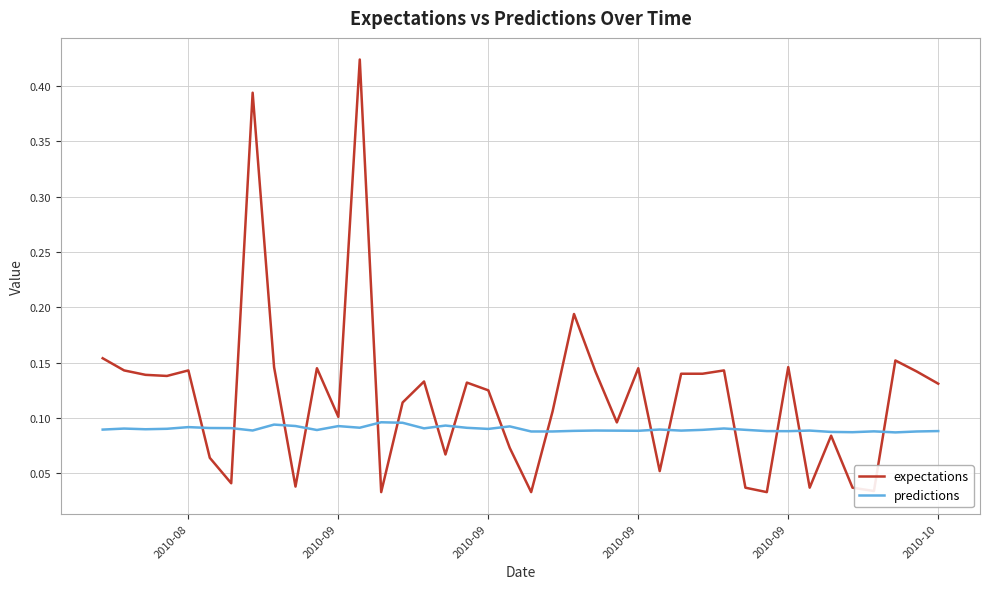

List the series in order of their overall mean, highest first.

expectations, predictions